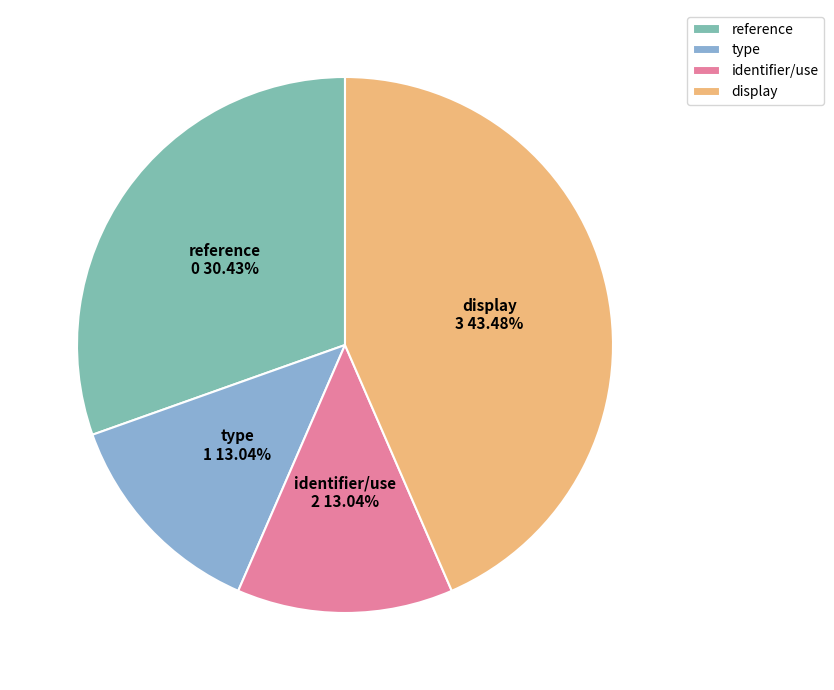

To the nearest percent, what is the average slice percentage?

25%